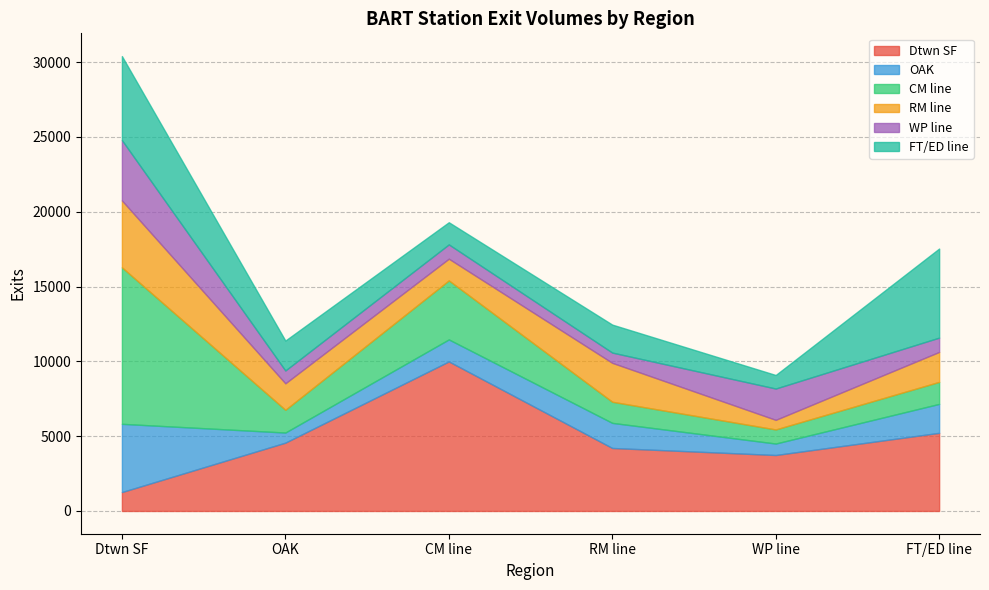

What is the maximum value for Dtwn SF?

9995.5